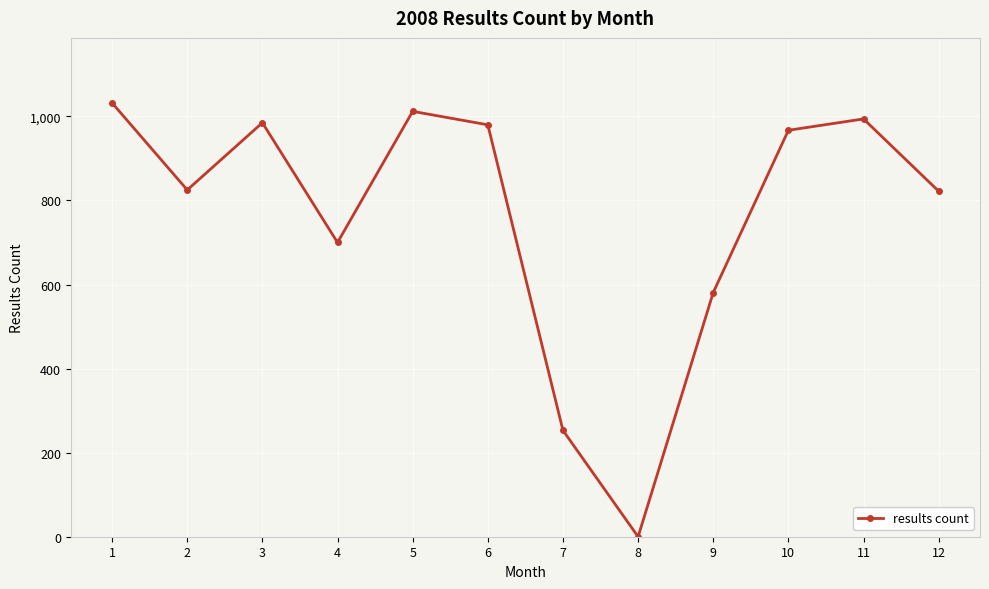

How many interior local peaks (higher than both neighbors) does the data have?

3